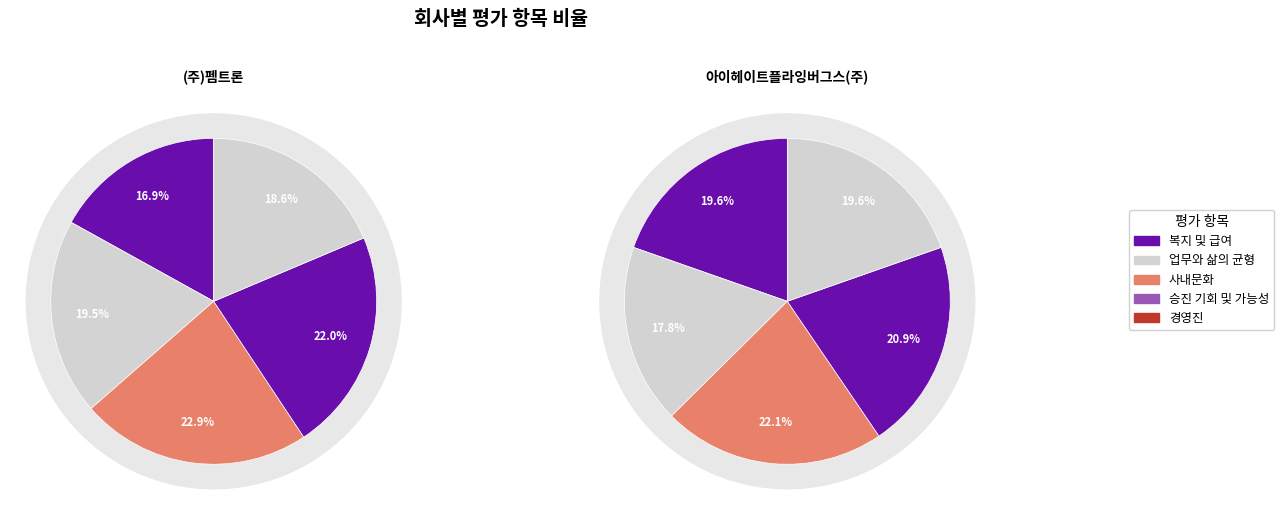

Is there any slice that represents more than half of the pie?

No